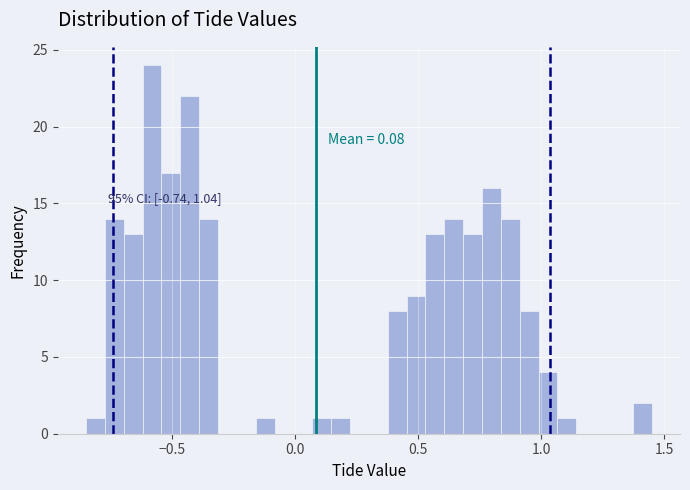

Read against the x-axis, roughly where is the centre of the tallest bar?

-0.60